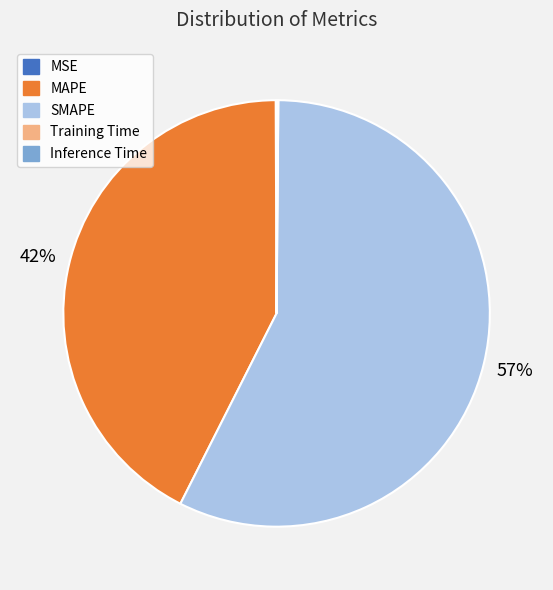

Is there a majority slice in this chart?

Yes